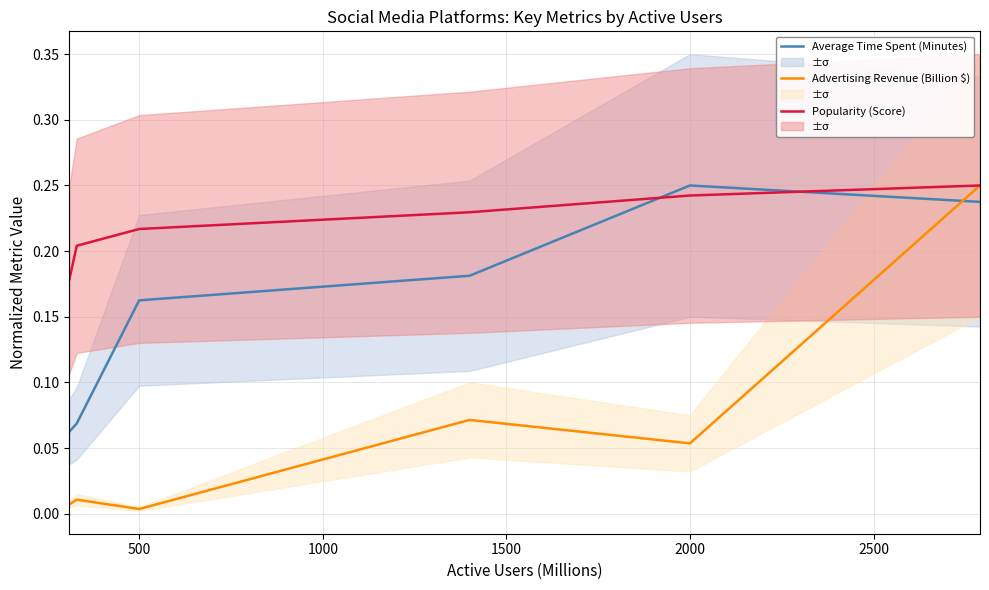

True or false: Average Time Spent (Minutes) and Popularity (Score) cross at least once.

True